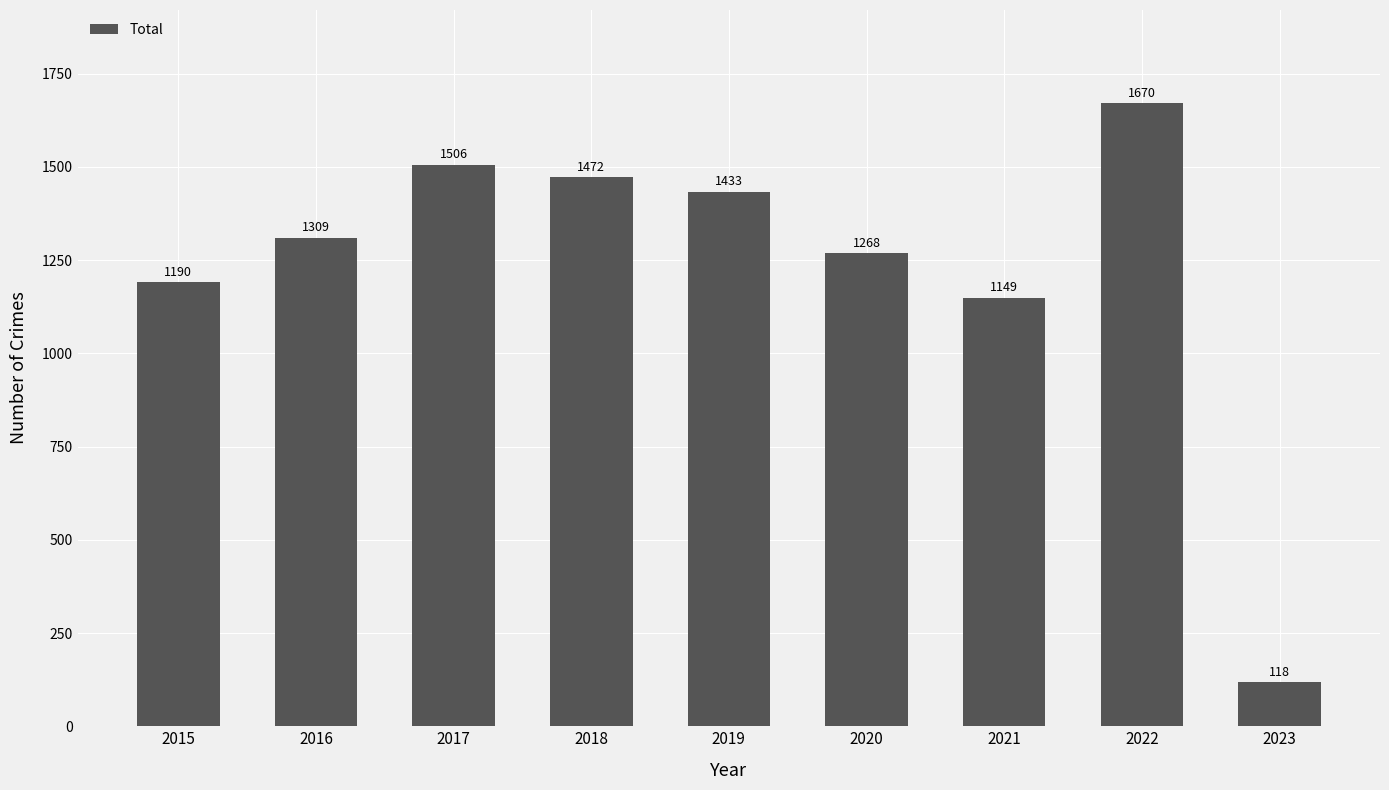

Is it true that the value at 2021 is 1149?

True